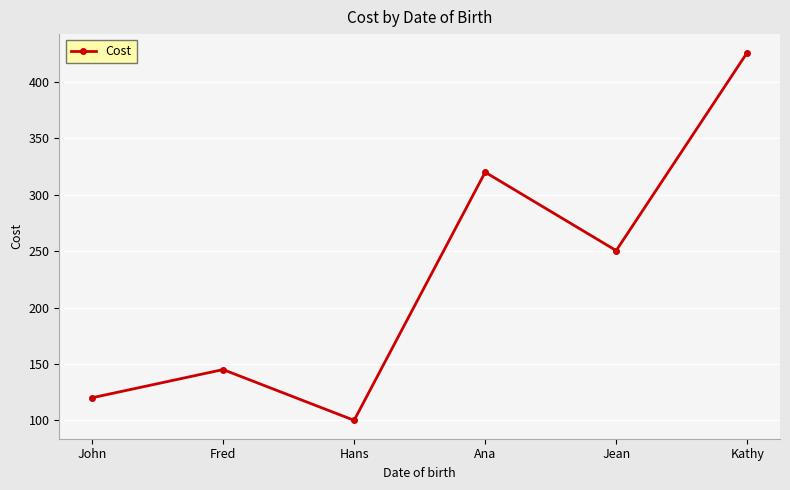

What is the change in value from Jean to Kathy?

+175.6